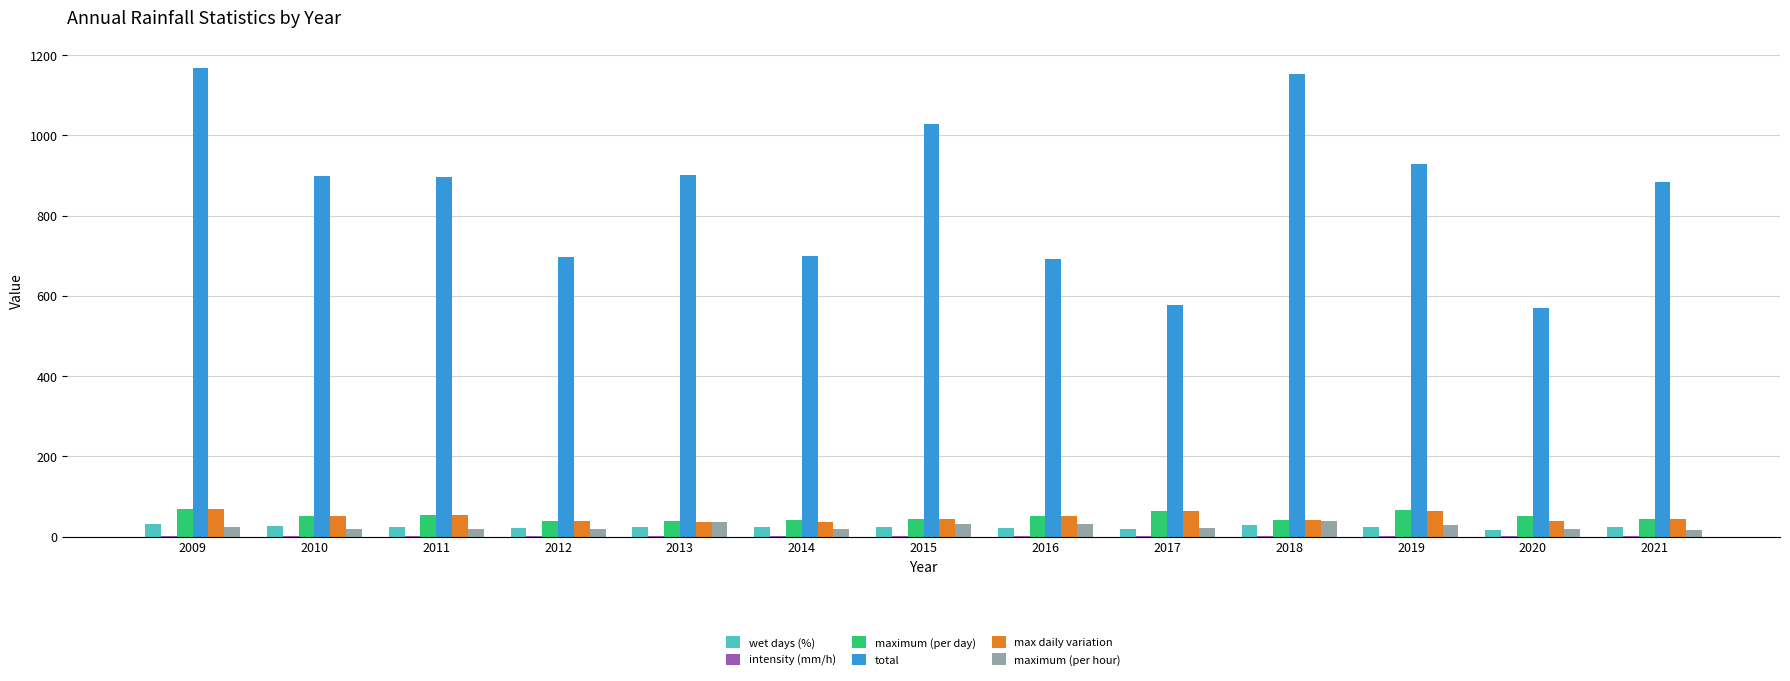

What is the greatest value displayed?

1168.6